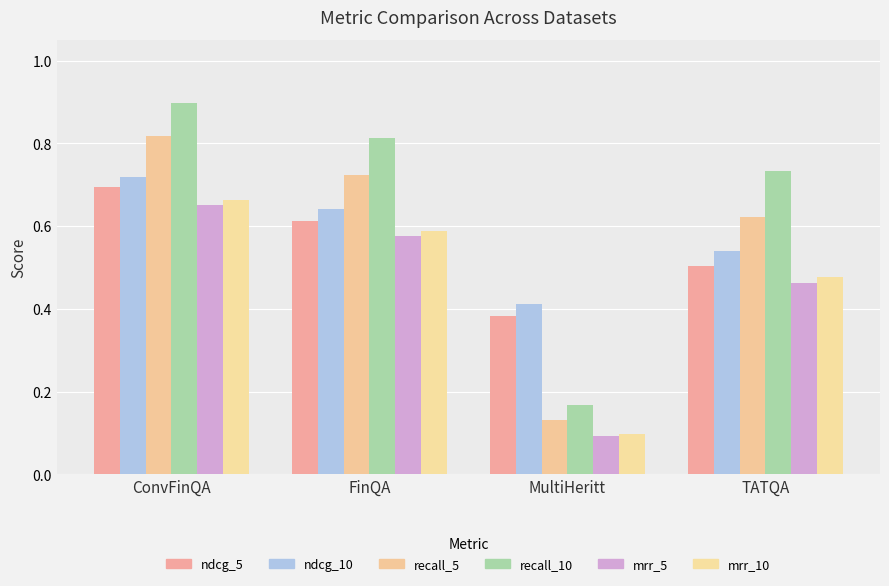

What are all the series names shown in the legend?

ndcg_5, ndcg_10, recall_5, recall_10, mrr_5, mrr_10